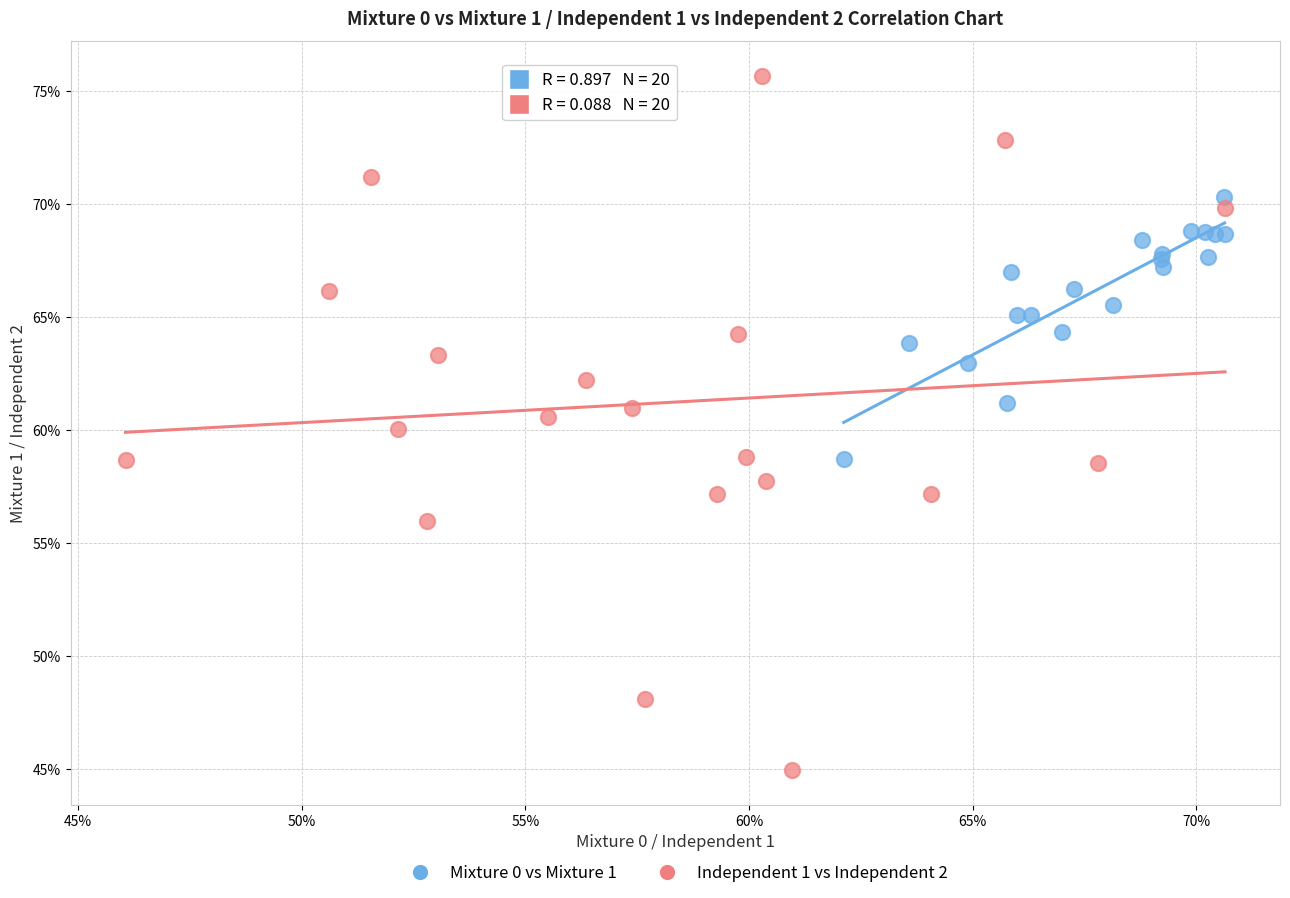

Which series has the largest Y range (max minus min)?

Independent 1 vs Independent 2